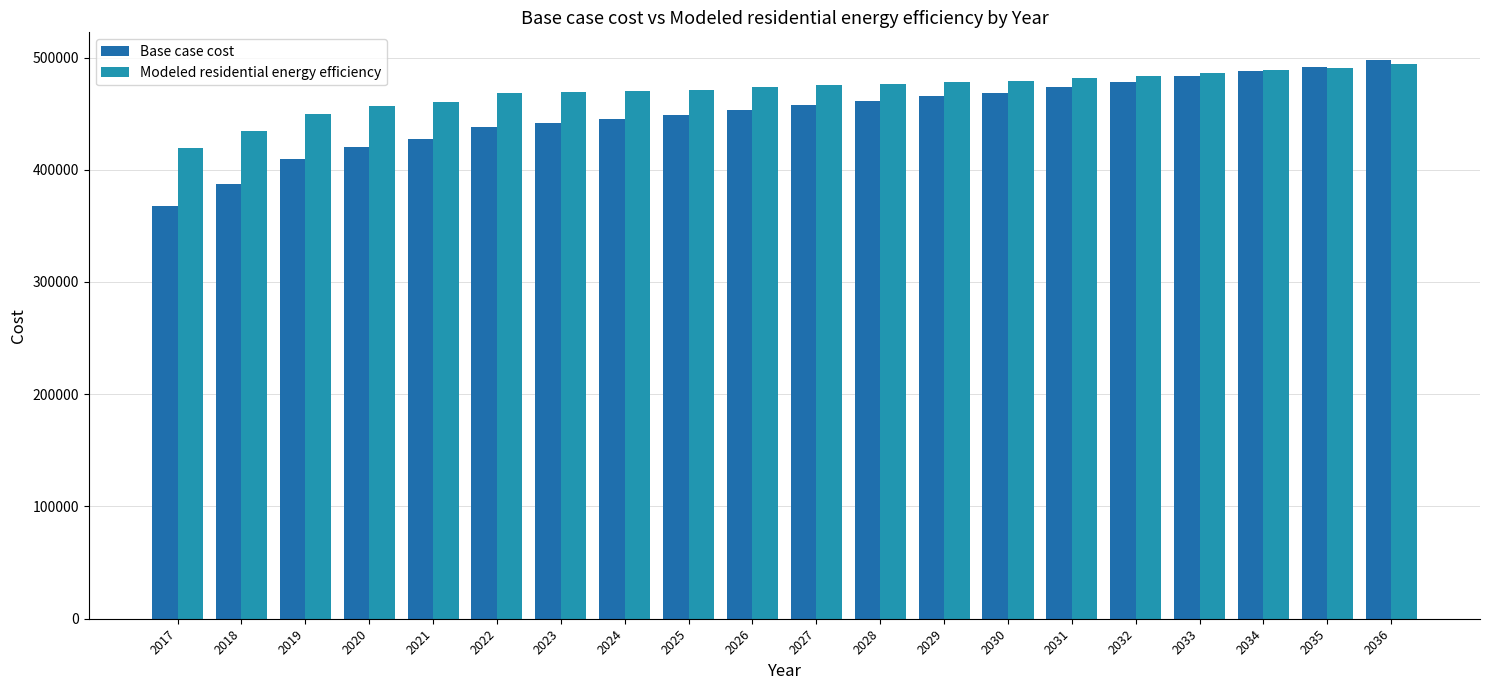

Rank the series at 2035 from lowest to highest value.

Modeled residential energy efficiency, Base case cost